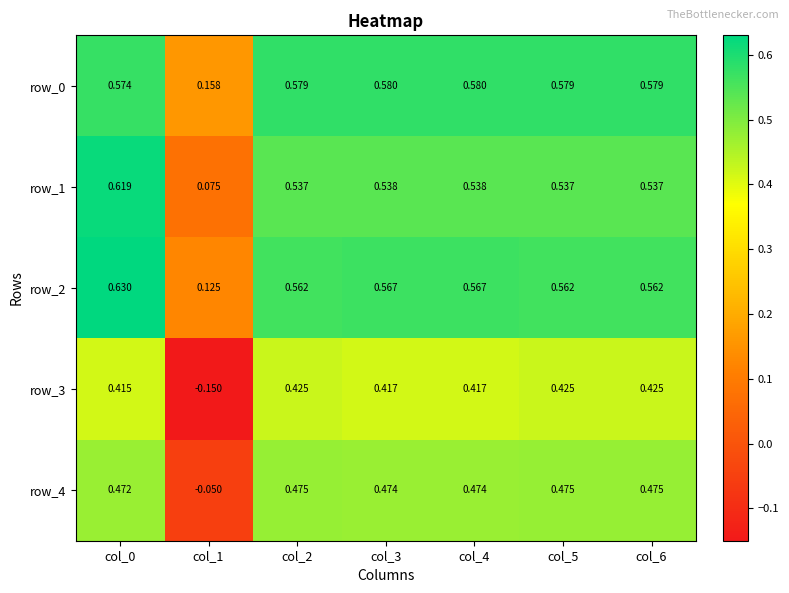

Is the value of row_3 at col_1 greater than the value of row_1 at col_0?

No